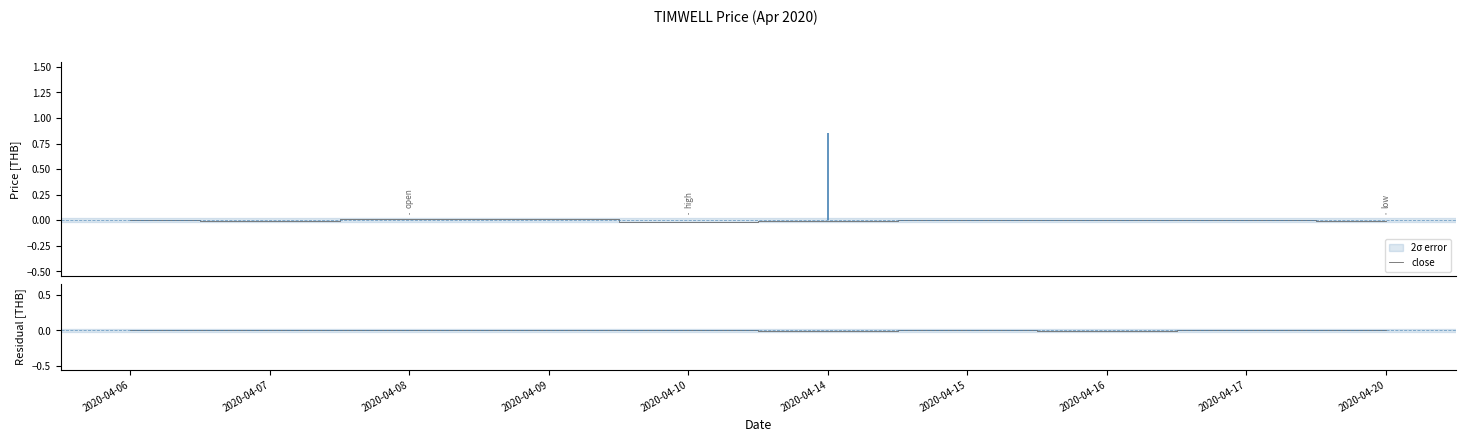

Where do close and residual first cross each other?

2020-04-07 and 2020-04-08